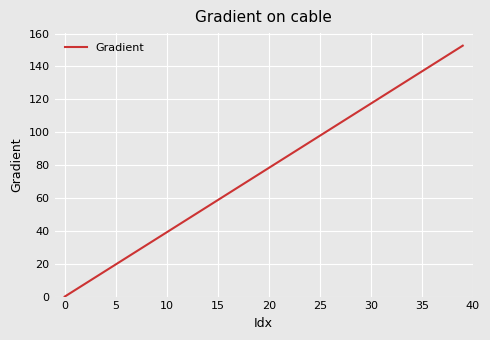

How many lines are shown in the chart?

1